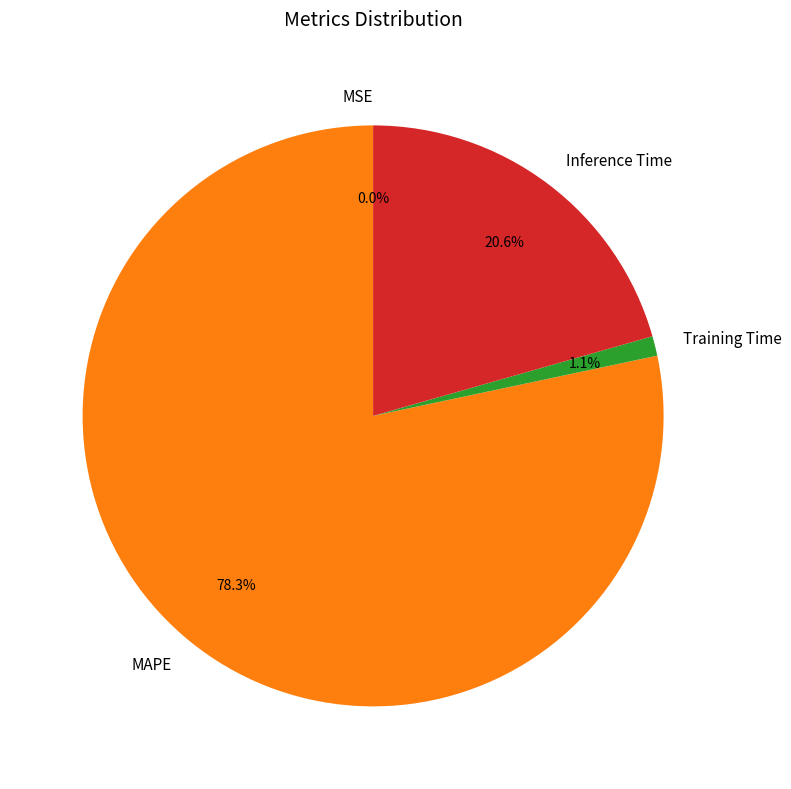

To the nearest percent, what portion does Training Time represent?

1%